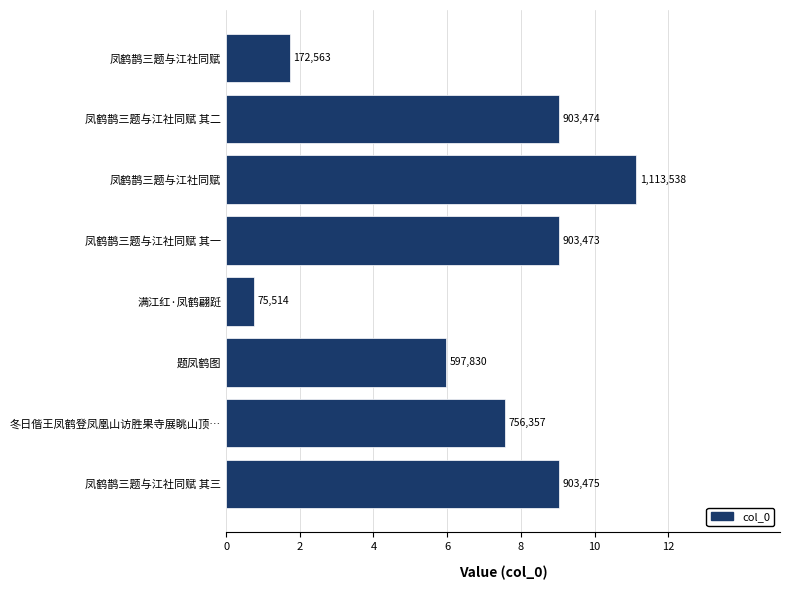

Are the bars grouped side by side (vs. stacked)?

No